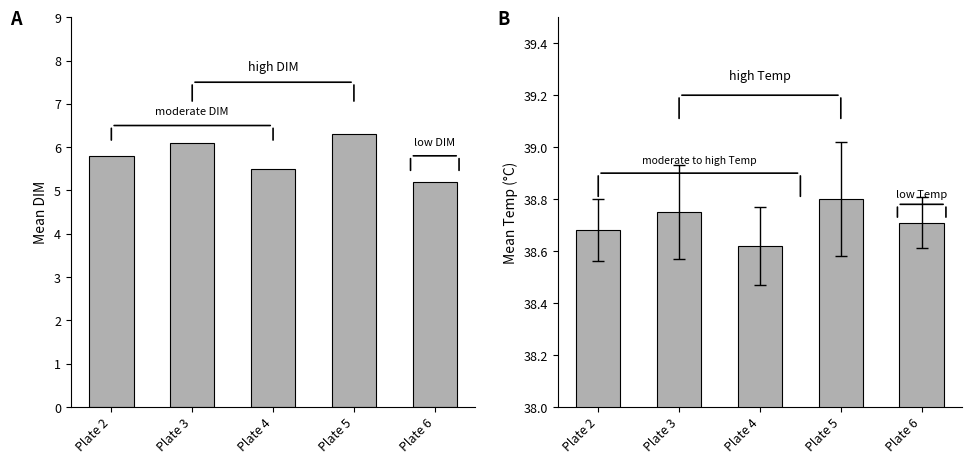

Reading left to right, transcribe all the data shown in this chart.

Mean DIM: Plate 2=5.8	Plate 3=6.1	Plate 4=5.5	Plate 5=6.3	Plate 6=5.2
Mean Temp: Plate 2=38.7	Plate 3=38.8	Plate 4=38.6	Plate 5=38.8	Plate 6=38.7